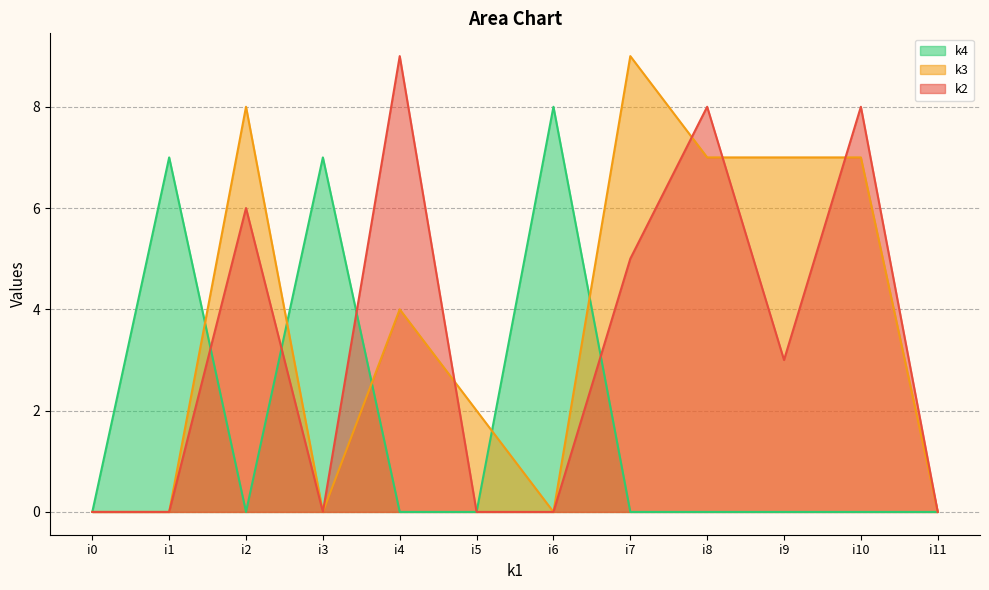

Does the chart display data point markers on the line(s)?

No